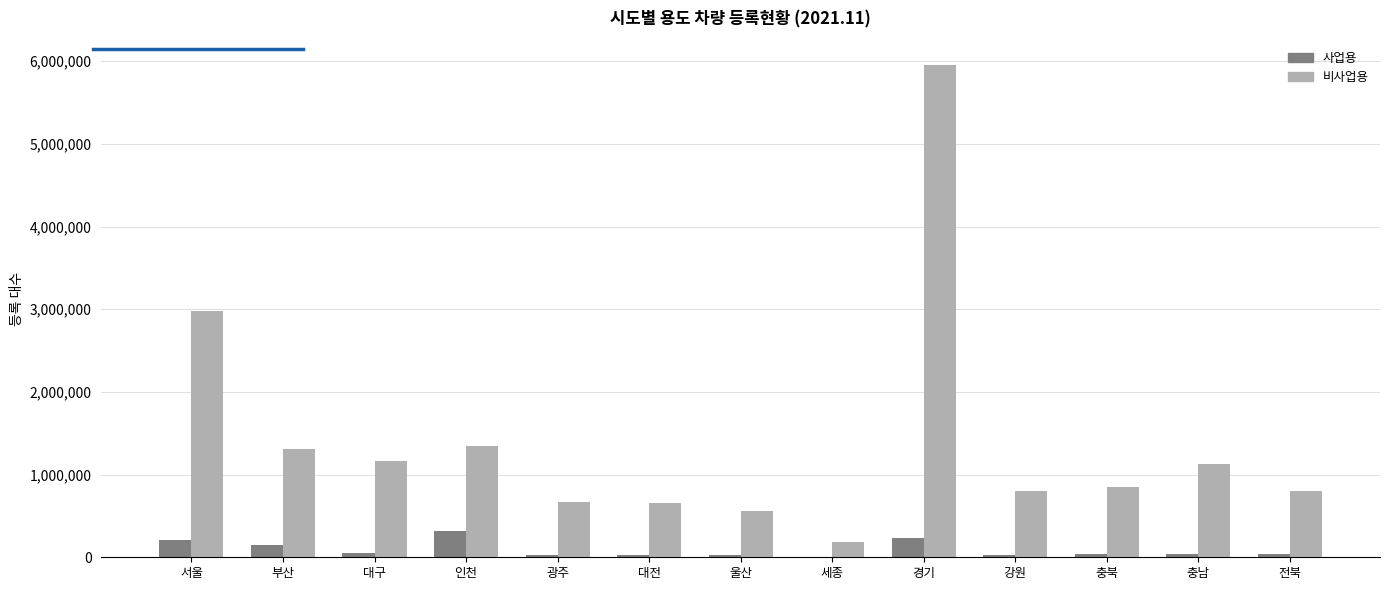

The value of 비사업용 at 강원 is 202404. True or false?

False